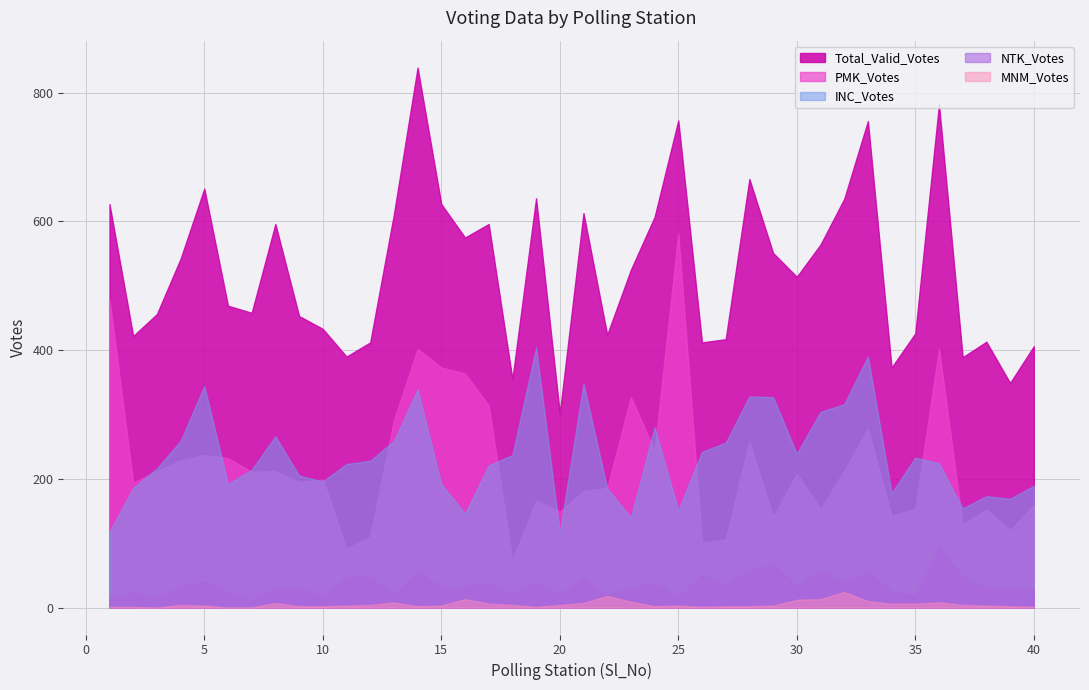

At which label does NTK_Votes first exceed 32?

4